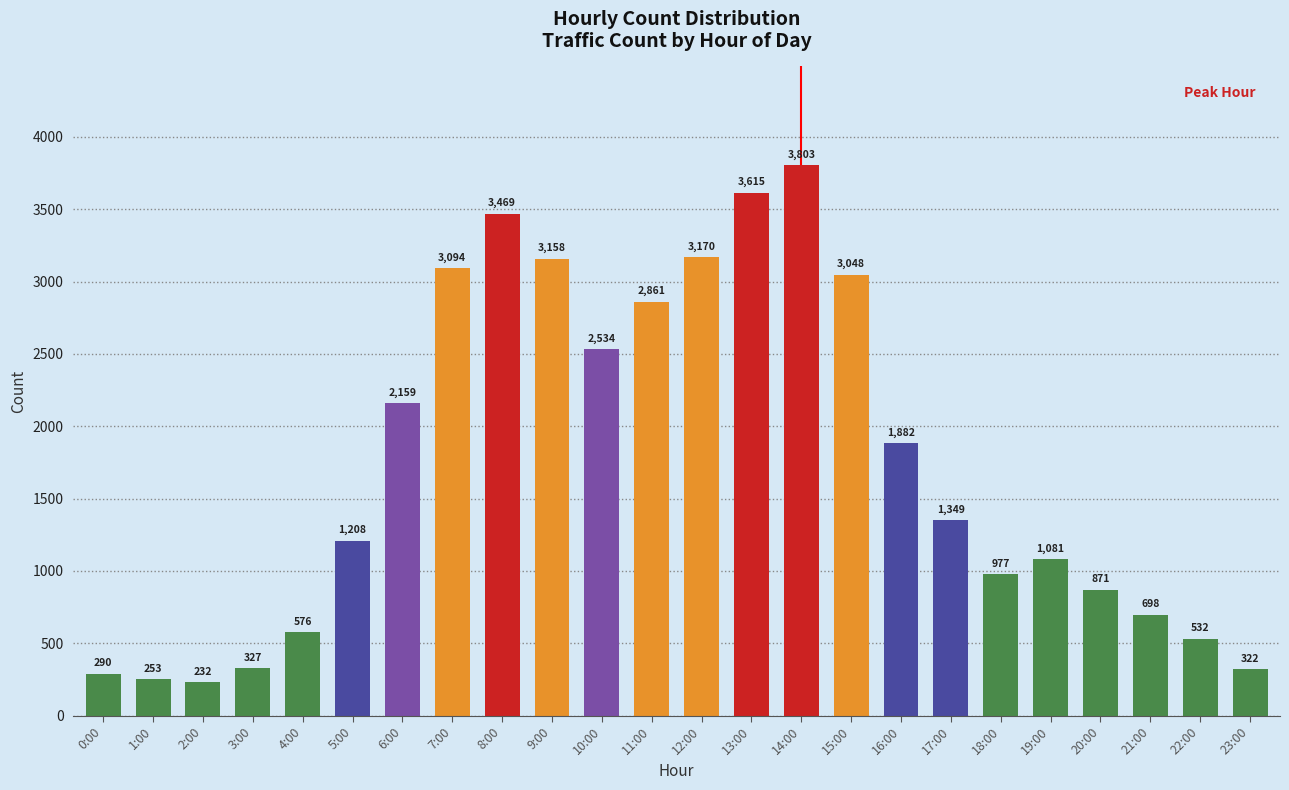

What is the sum of the values at 19:00 and 1:00?

1334